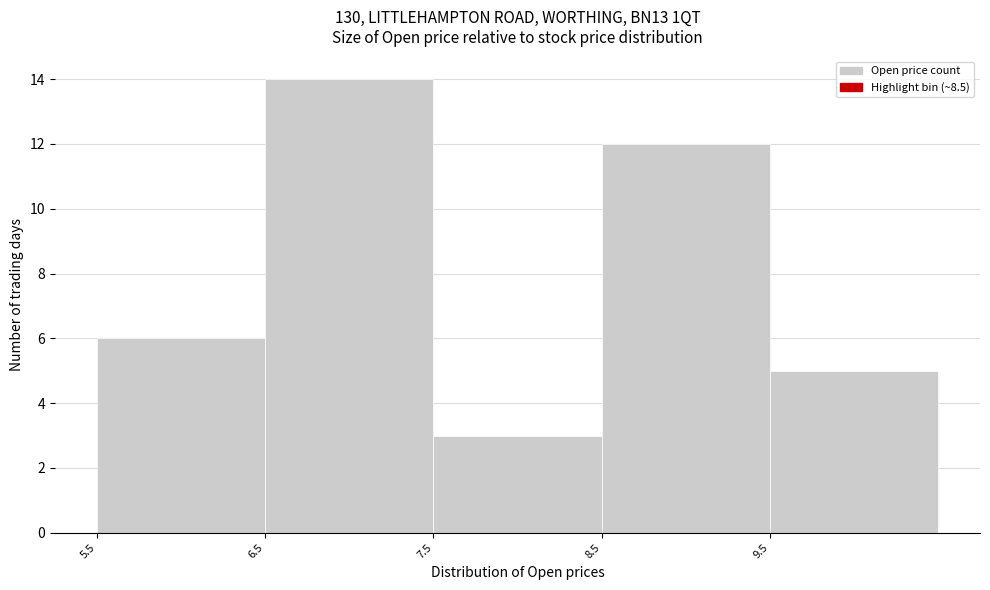

Which range on the x-axis has the tallest bar?

6.5 to 7.5